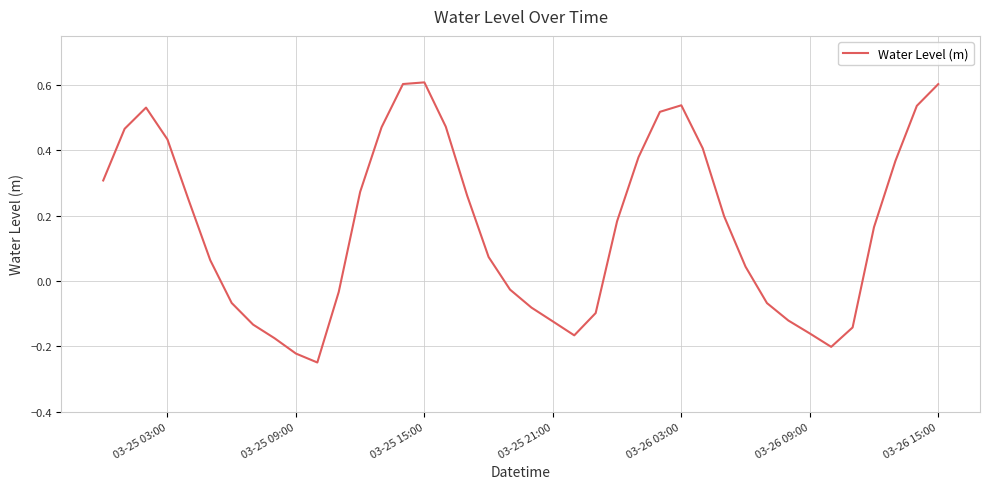

What is the greatest value displayed?

0.6